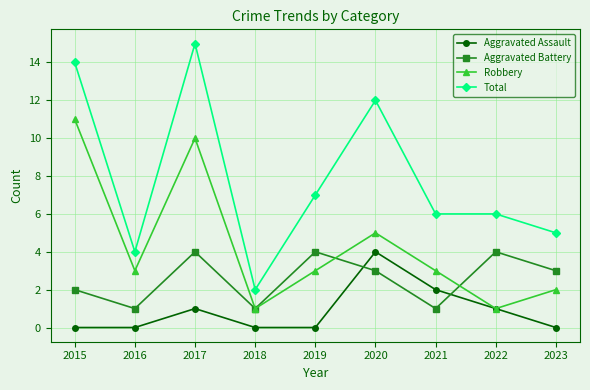

What is the maximum value for Aggravated Battery?

4